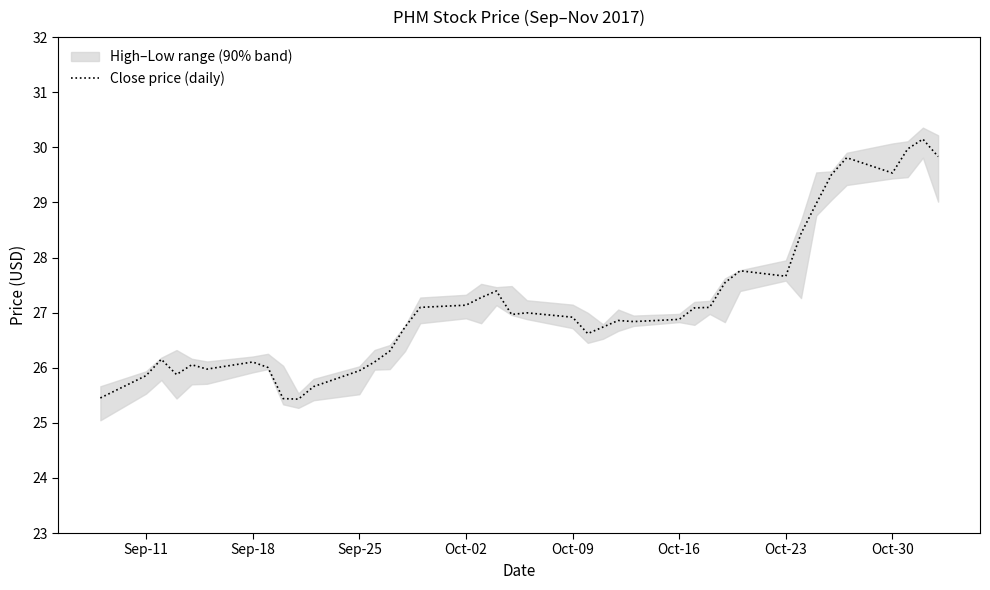

Reading right to left, list all the values displayed in this chart.

29.8	30.1	30.0	29.5	29.8	29.5	29.0	28.4	27.7	27.8	27.5	27.1	27.1	26.9	26.8	26.9	26.7	26.6	26.9	27.0	27.0	27.4	27.3	27.1	27.1	26.7	26.3	26.1	25.9	25.7	25.4	25.4	26.0	26.1	26.0	26.1	25.9	26.2	25.9	25.5